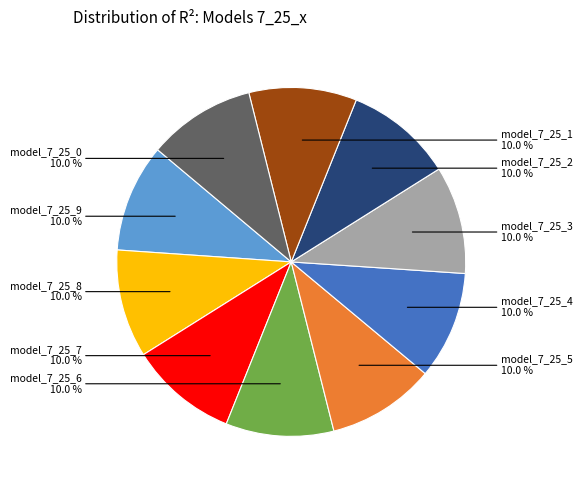

Is there any slice that represents more than half of the pie?

No